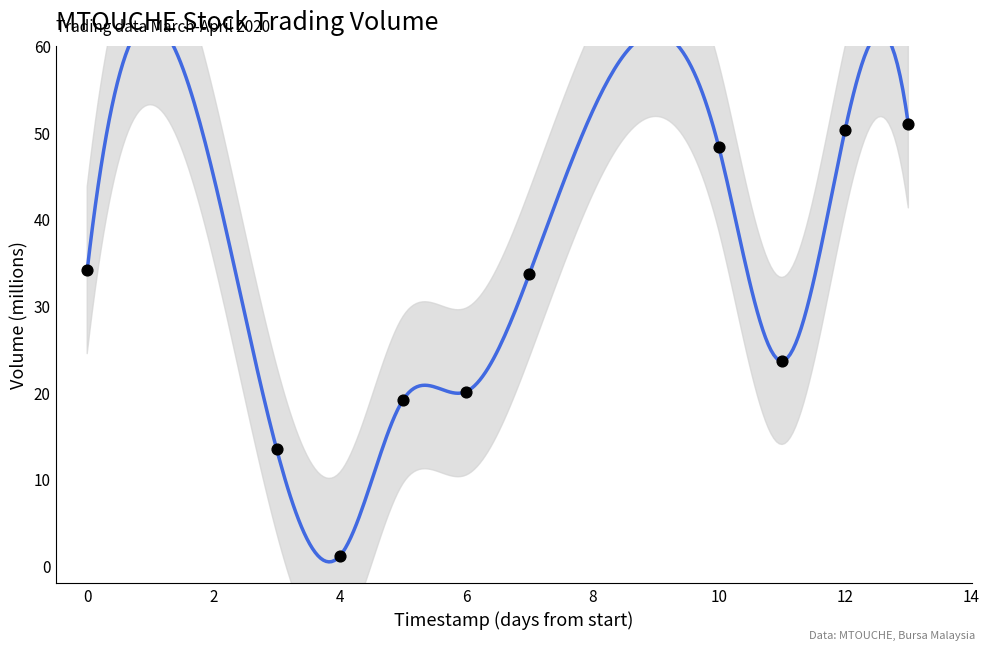

What is the average Y value?

29.5